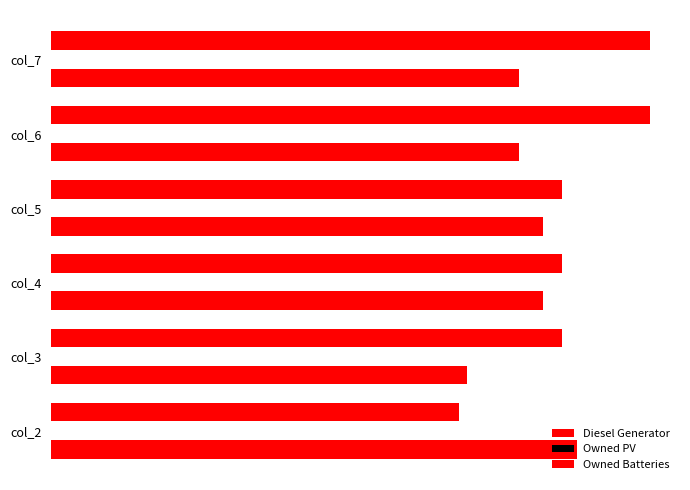

What is the difference between the second highest and minimum values in the Owned Batteries series?

152.0